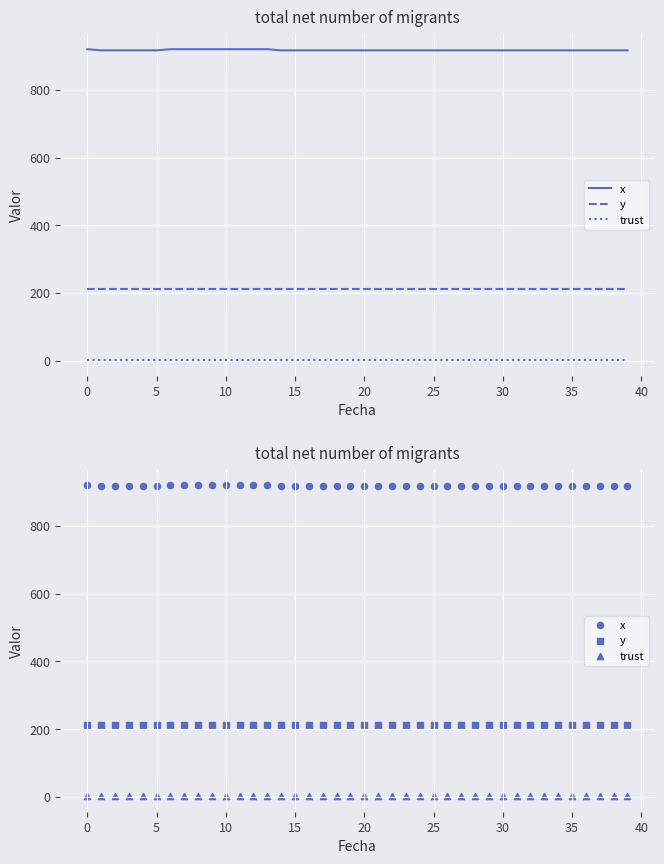

Is the value of trust at 12 greater than the value of x at 13?

No